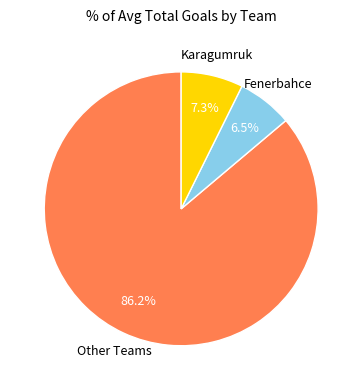

Is there a majority slice in this chart?

Yes